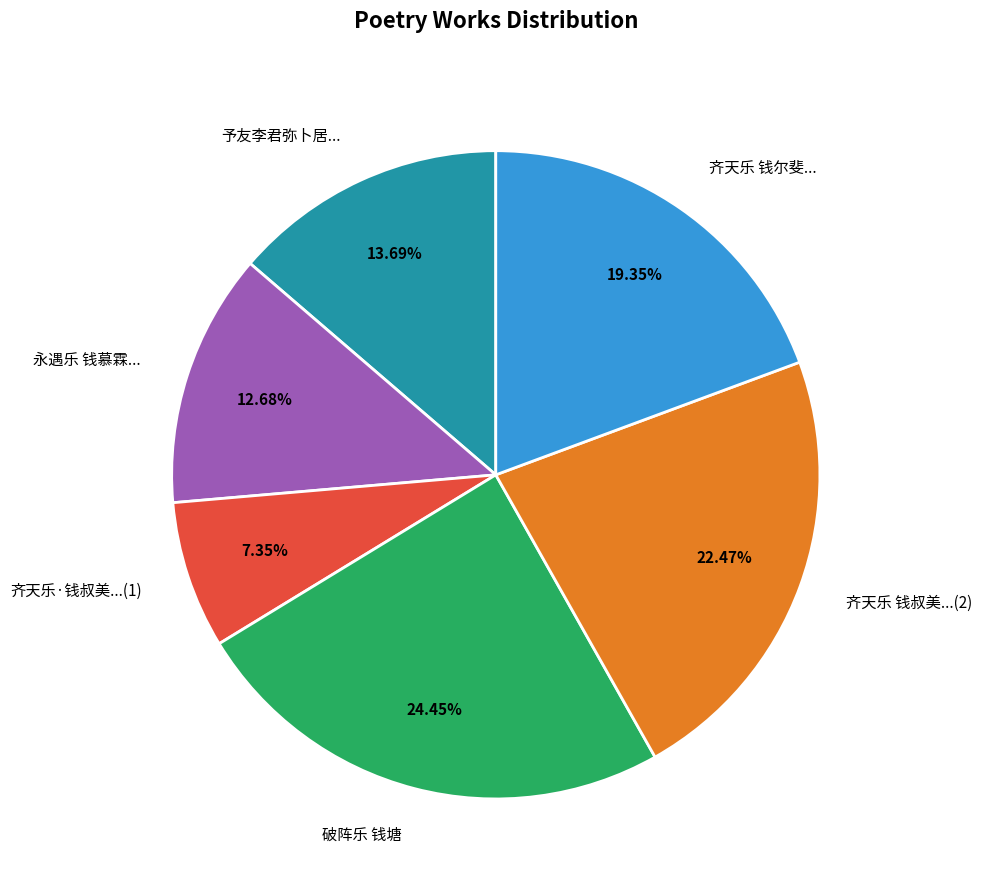

Combined, do 永遇乐 钱慕霖... and 齐天乐 钱尔斐... account for over 50%?

No